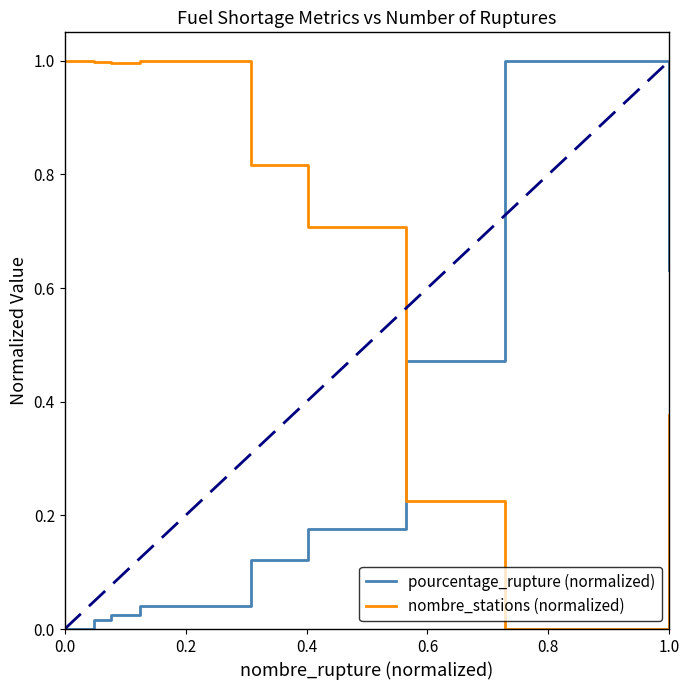

Which series has the largest total across all categories?

nombre_stations (normalized)